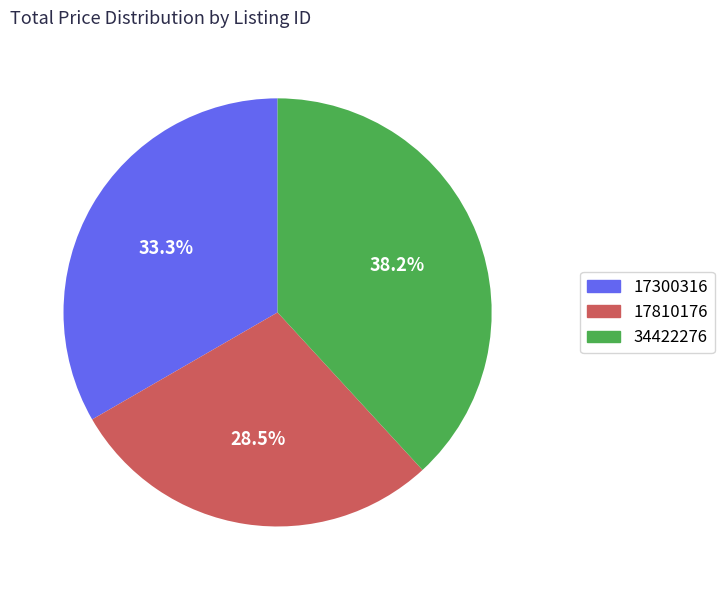

How many segments does this pie chart have?

3